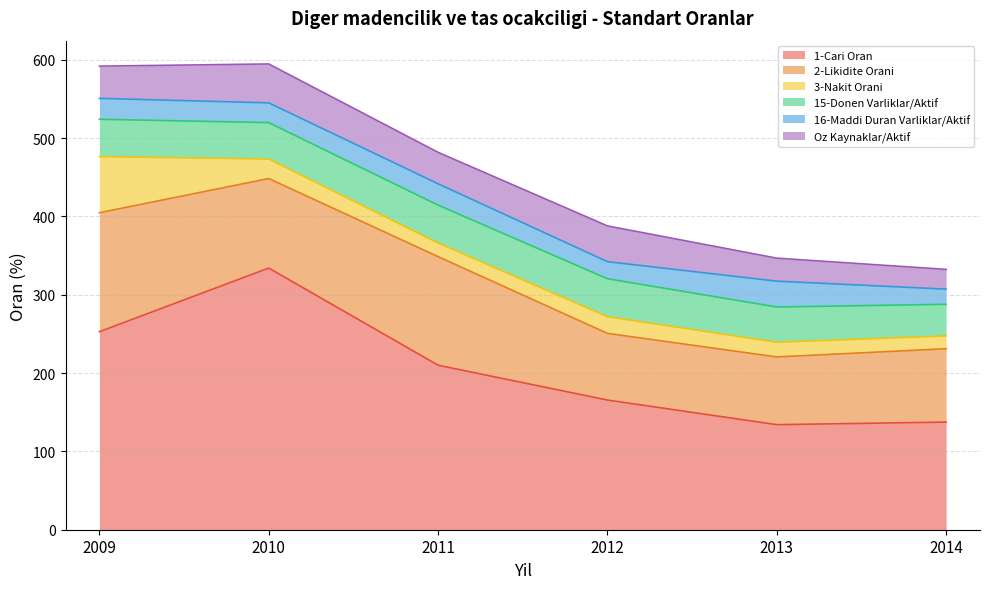

Rank the series at 2014 from highest to lowest value.

1-Cari Oran, 2-Likidite Orani, 15-Donen Varliklar/Aktif, Oz Kaynaklar/Aktif, 16-Maddi Duran Varliklar/Aktif, 3-Nakit Orani